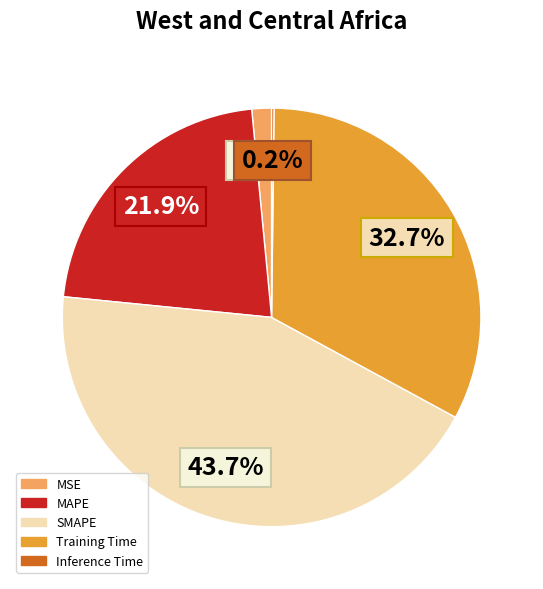

Is there any slice that represents more than half of the pie?

No